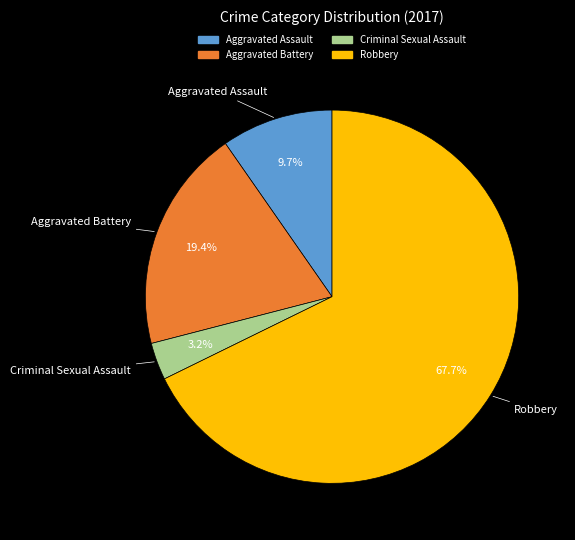

Which has a higher value, Aggravated Assault or Robbery?

Robbery